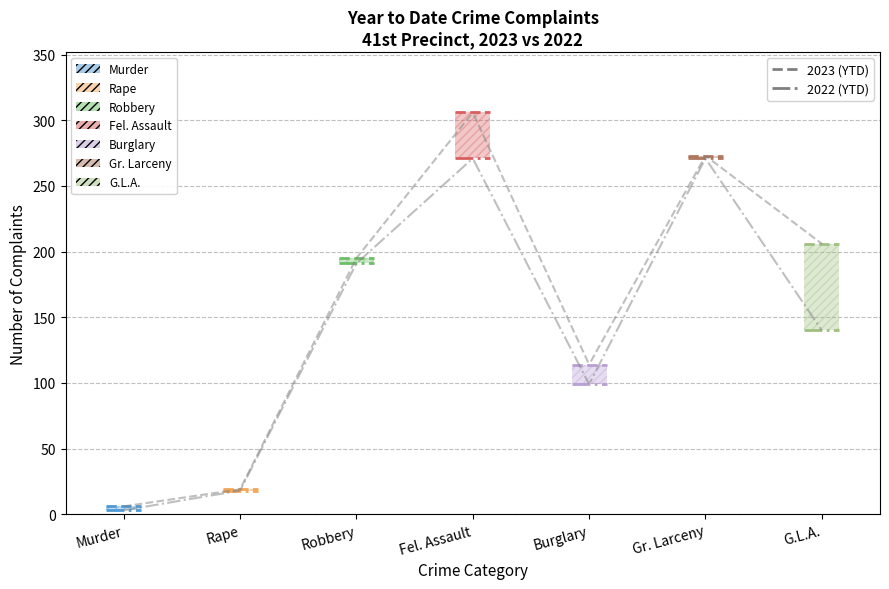

What is the difference between the second highest and second lowest values in the YTD 2022 series?

253